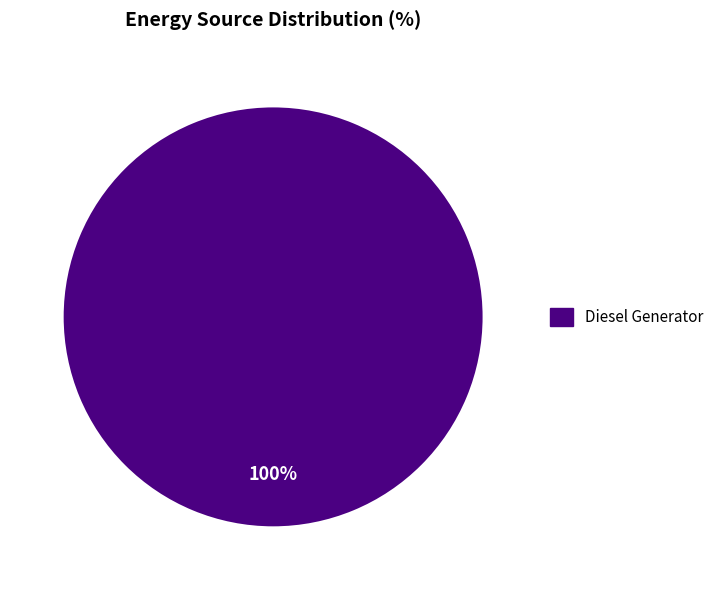

Does any single category account for the majority?

Yes